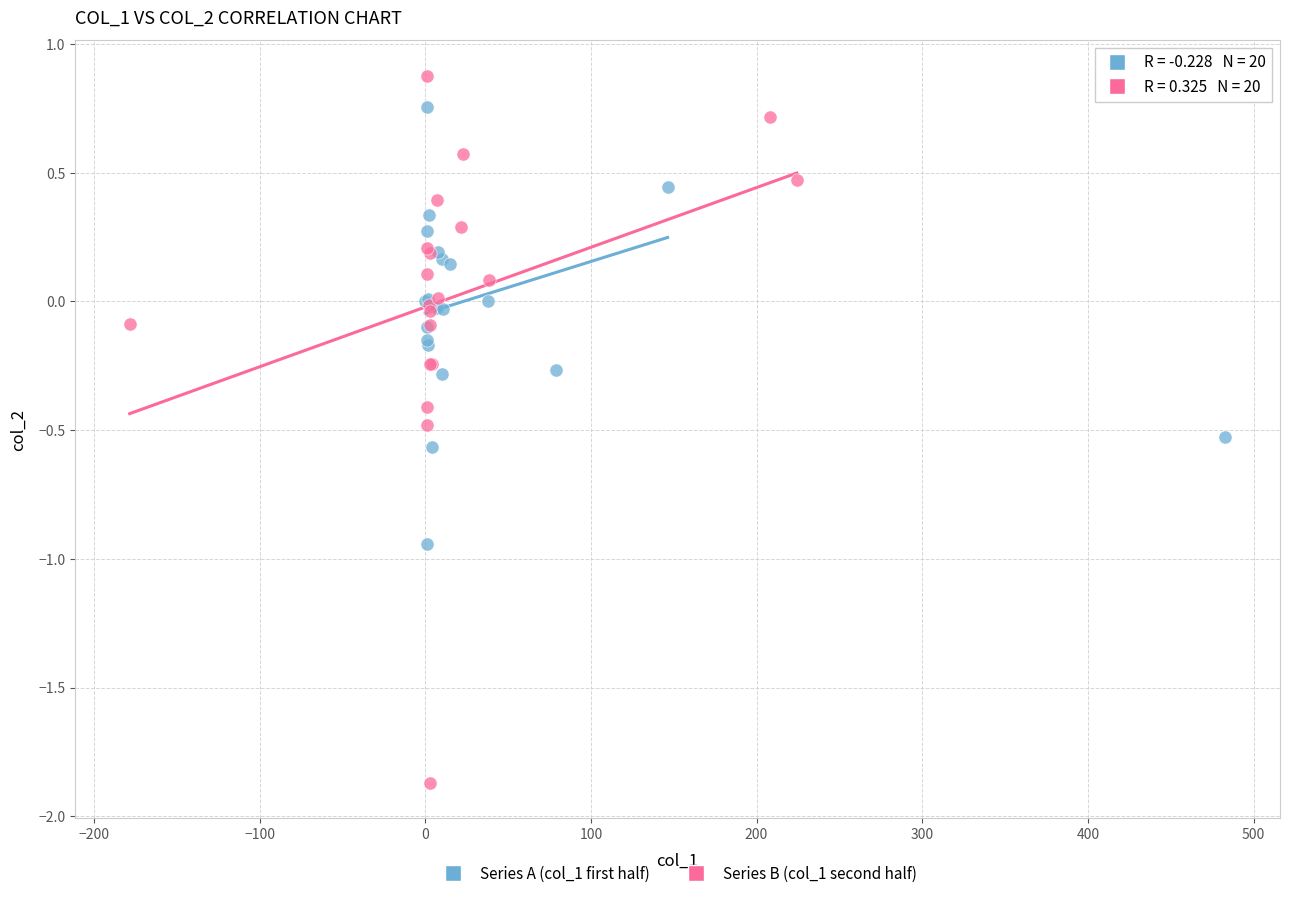

Which series reaches the maximum Y coordinate?

Series B (col_1 second half)